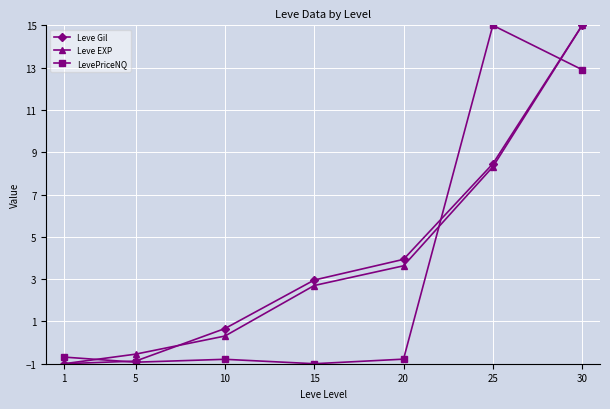

What is the difference between the LevePriceNQ values at 15 and 5?

0.1